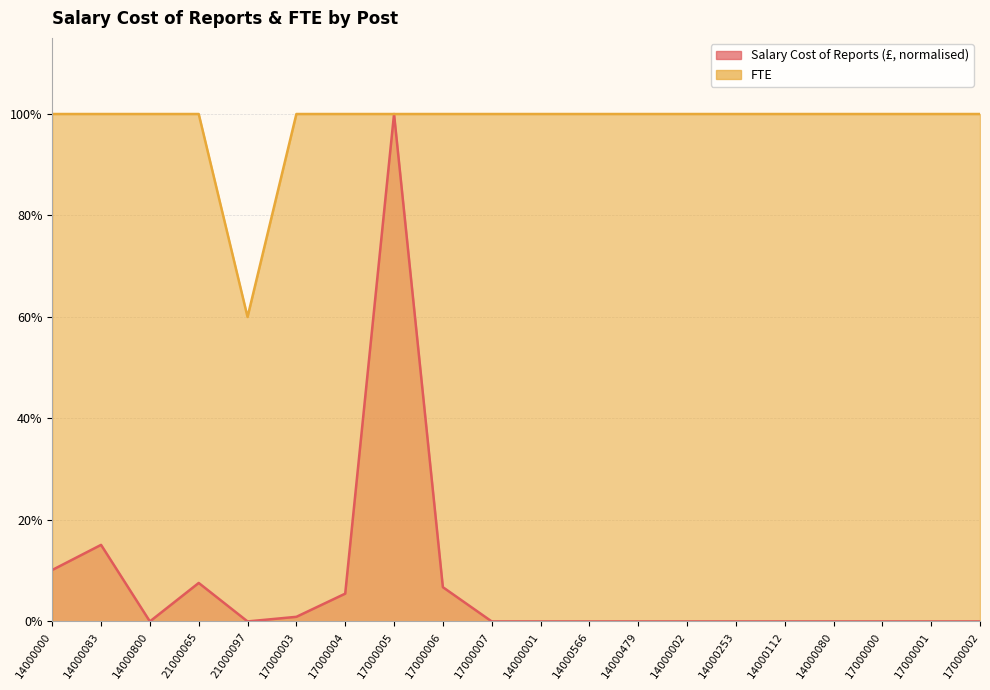

At which category does FTE reach its first local valley?

21000097